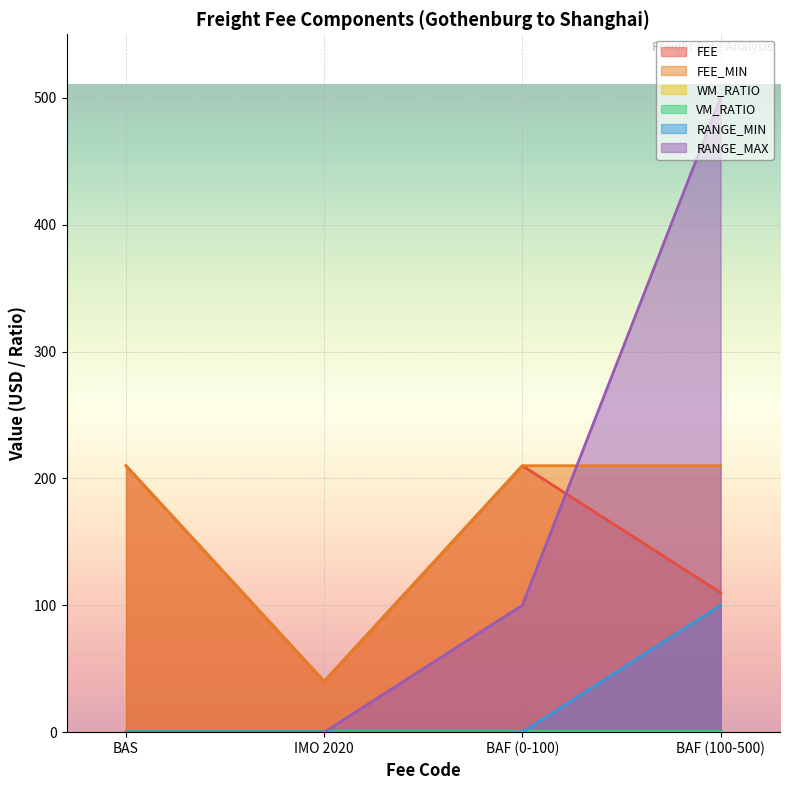

The value of FEE at BAS is 63. True or false?

False